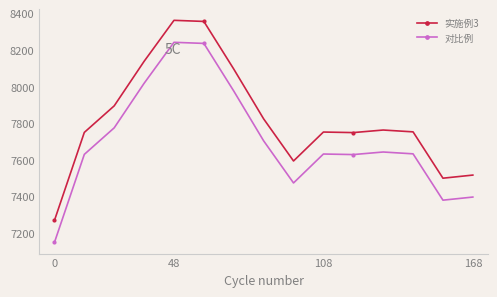

True or false: 对比例 has more than 1 interior local peaks.

True